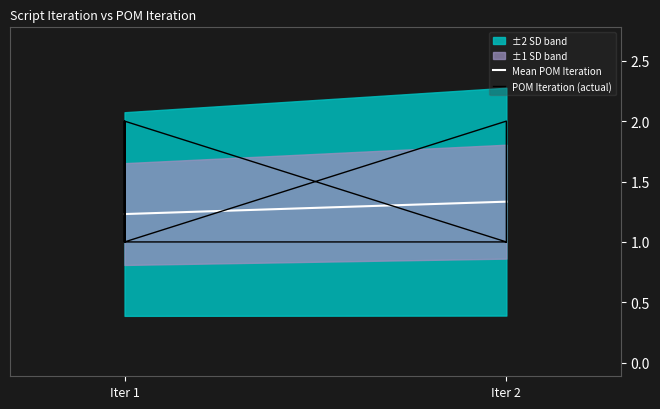

What is the maximum value shown in the chart?

2